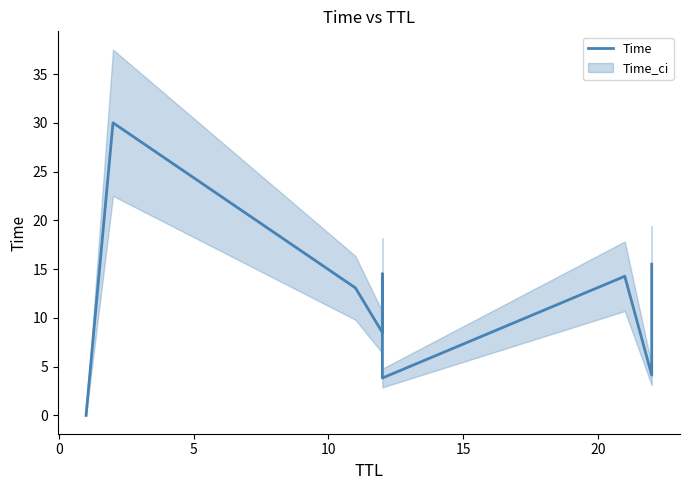

Is this an area chart (filled region under the line)?

No